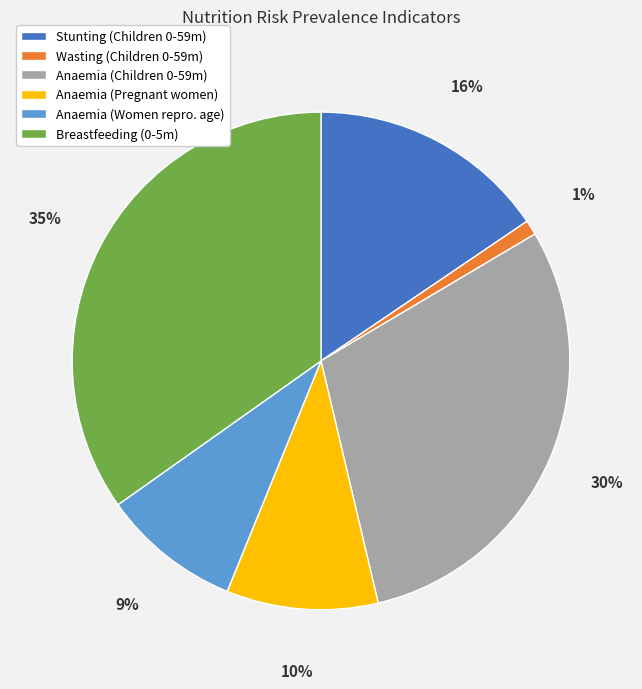

How many slices are in this pie chart?

6